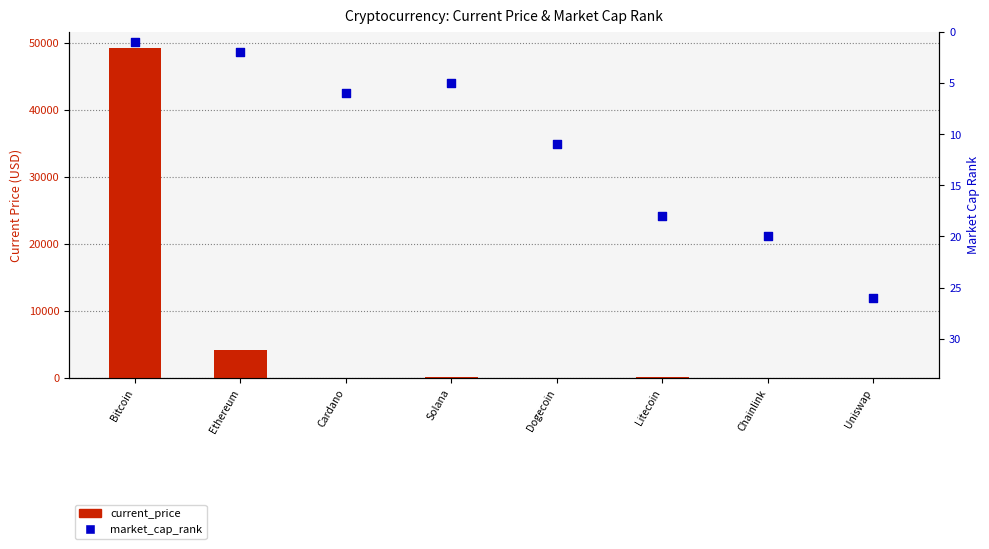

Which series has the largest total across all categories?

current_price